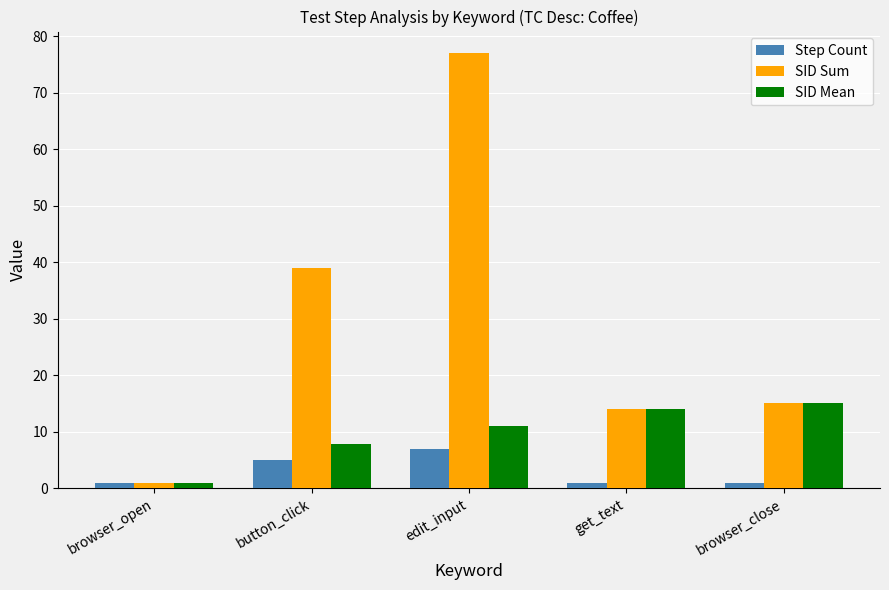

Does the chart contain any negative values?

No